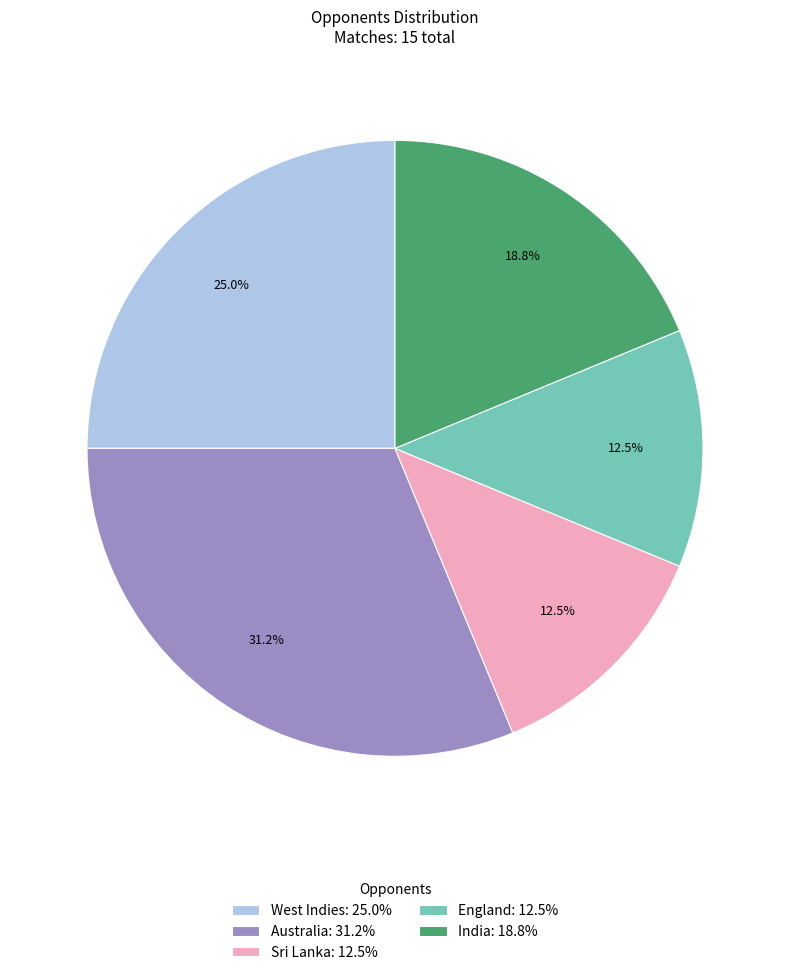

True or false: Australia accounts for 23% of the total.

False